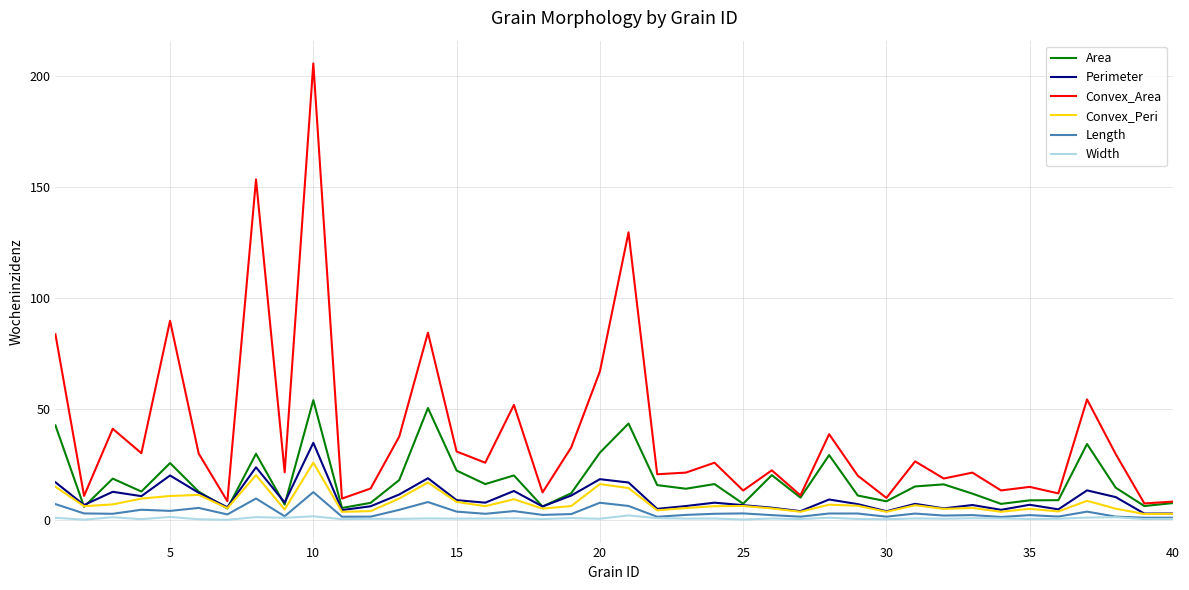

Which series has the largest total across all categories?

Convex_Area